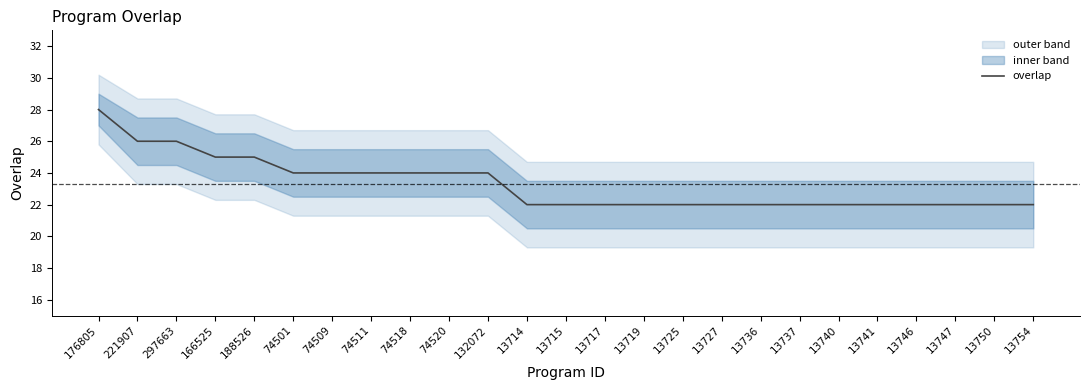

What is the label of the 2nd point from the right?

13750